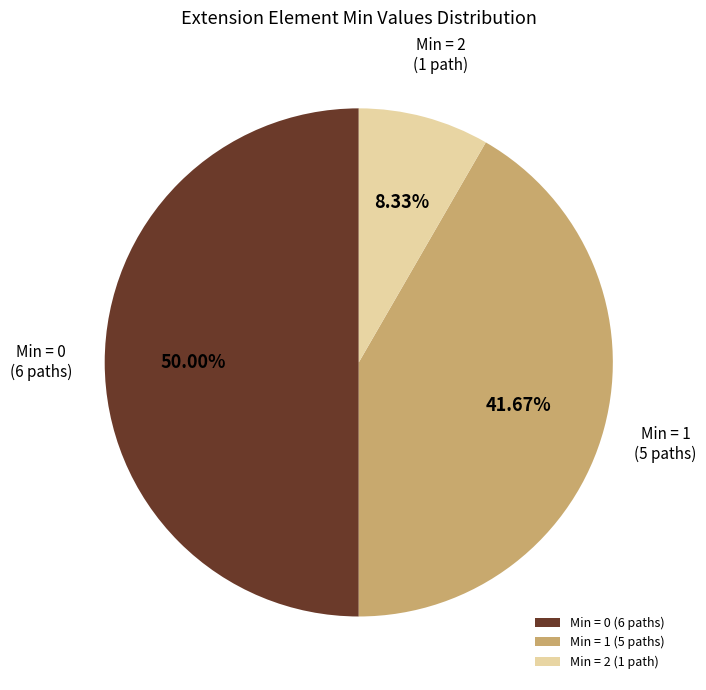

Rank the categories by value from lowest to highest.

Min = 2 (1 path), Min = 1 (5 paths), Min = 0 (6 paths)